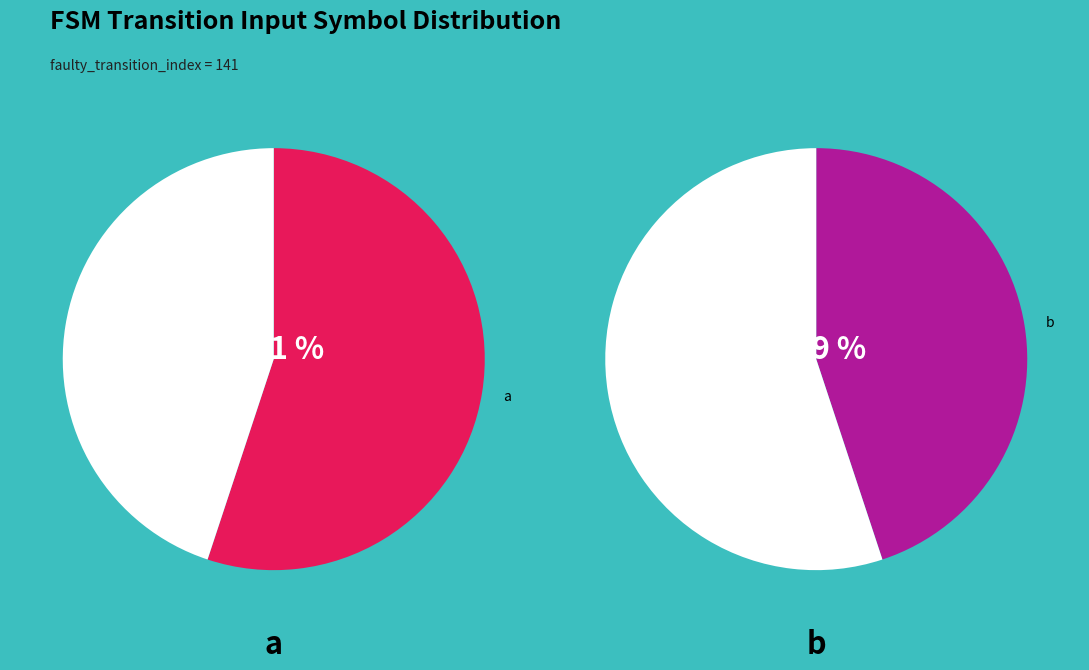

To the nearest percent, what is the combined percentage of b and a?

100%